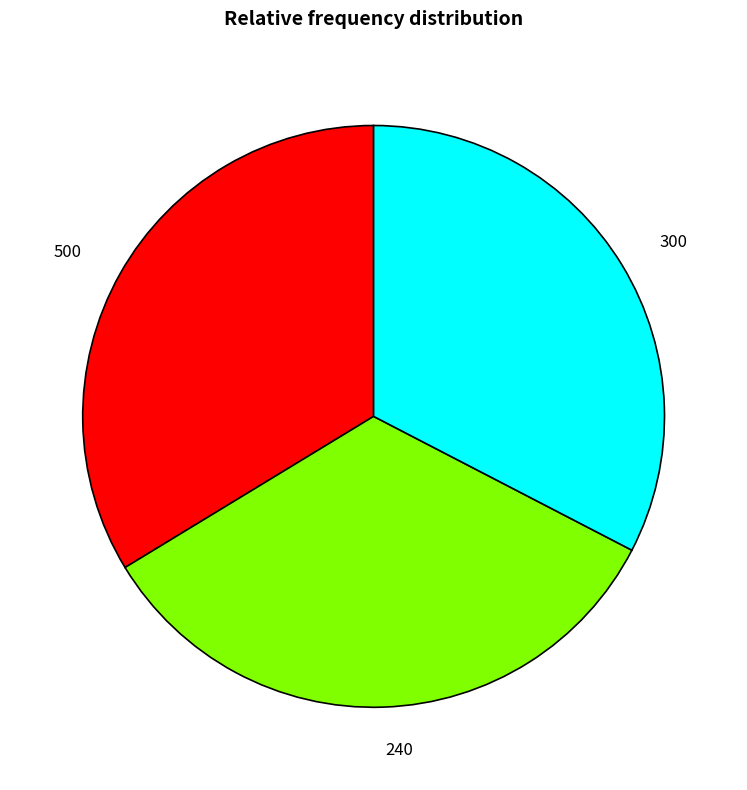

Does any single category account for the majority?

No